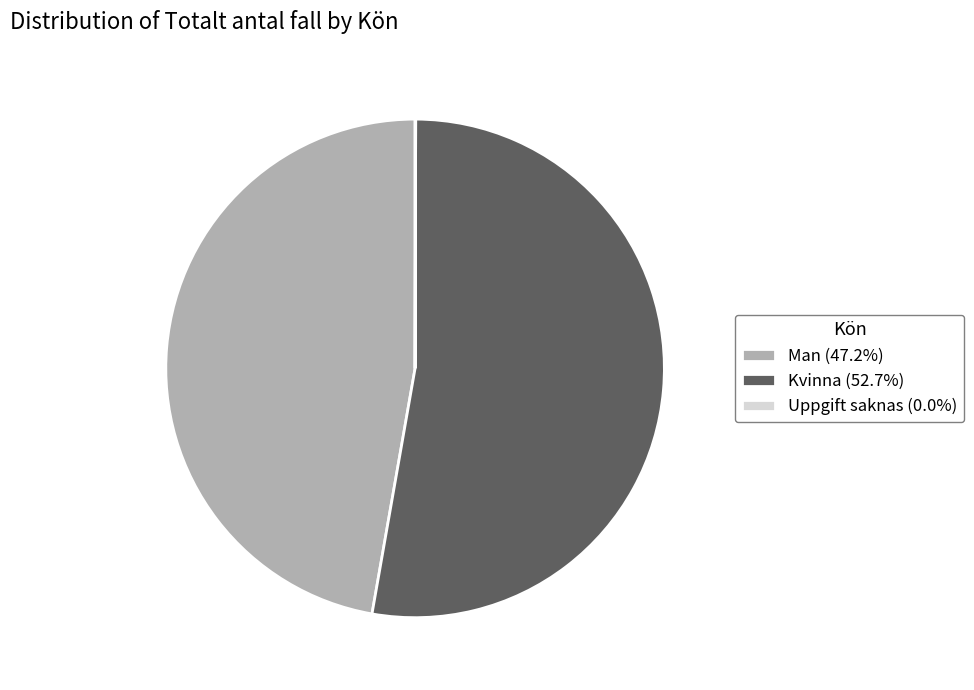

The Kvinna slice represents 53% of the pie. True or false?

True